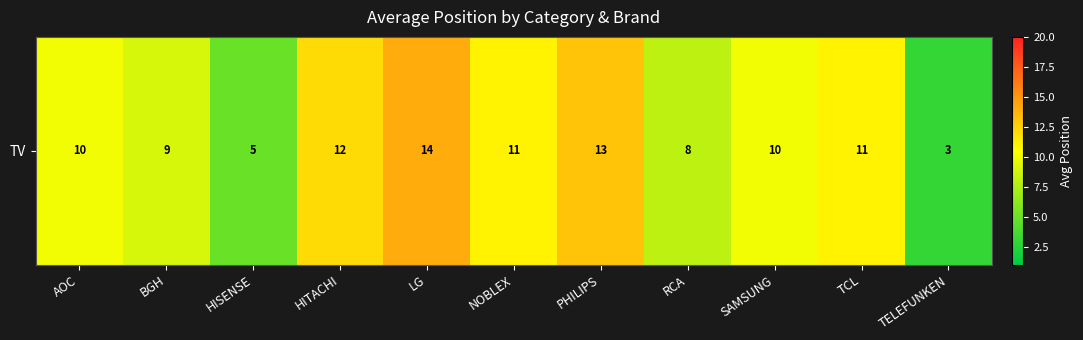

What value does the data have at HITACHI?

12